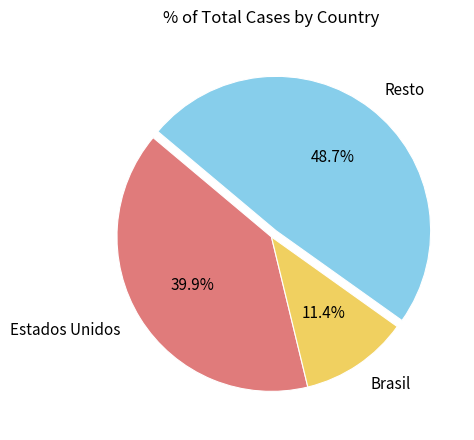

How many segments does this pie chart have?

3